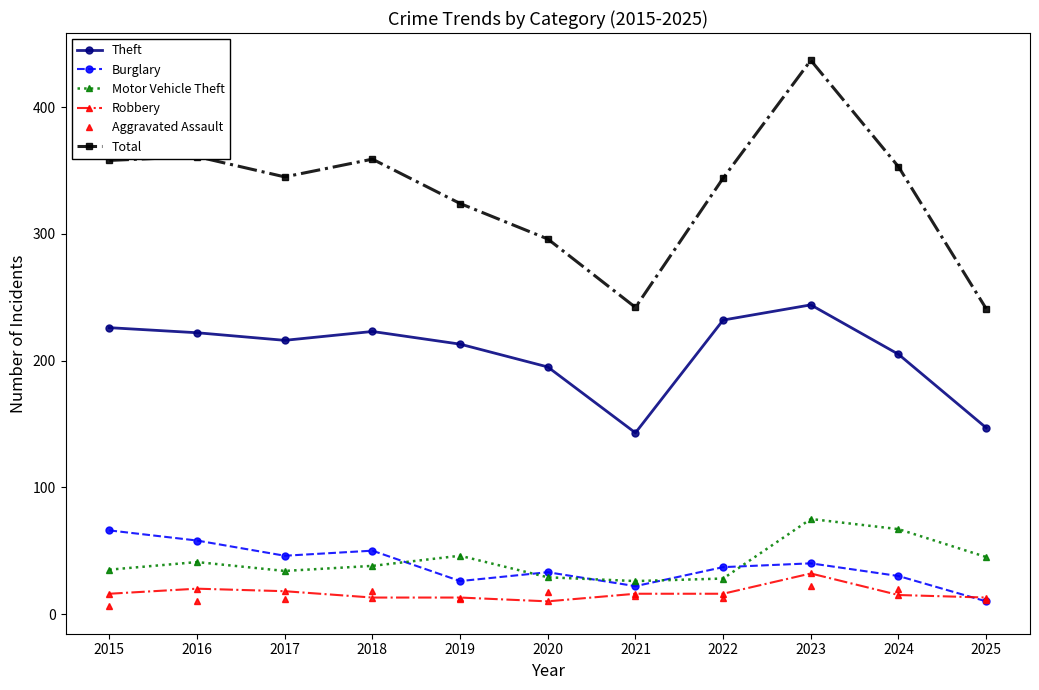

What is the spread (max minus min) of values at 2023?

415